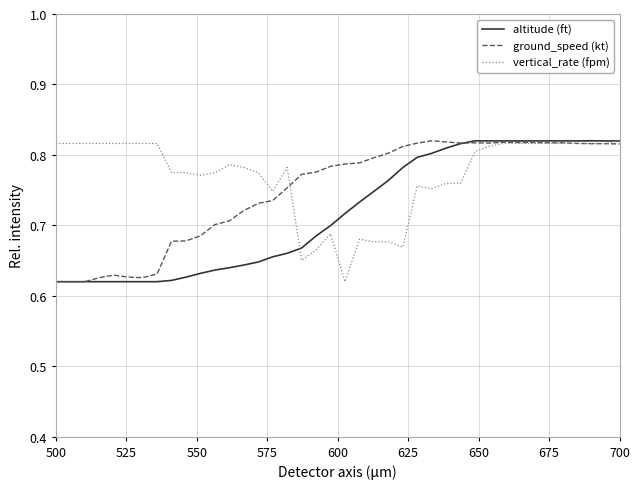

Rank the series by their average value, from lowest to highest.

altitude (ft), ground_speed (kt), vertical_rate (fpm)